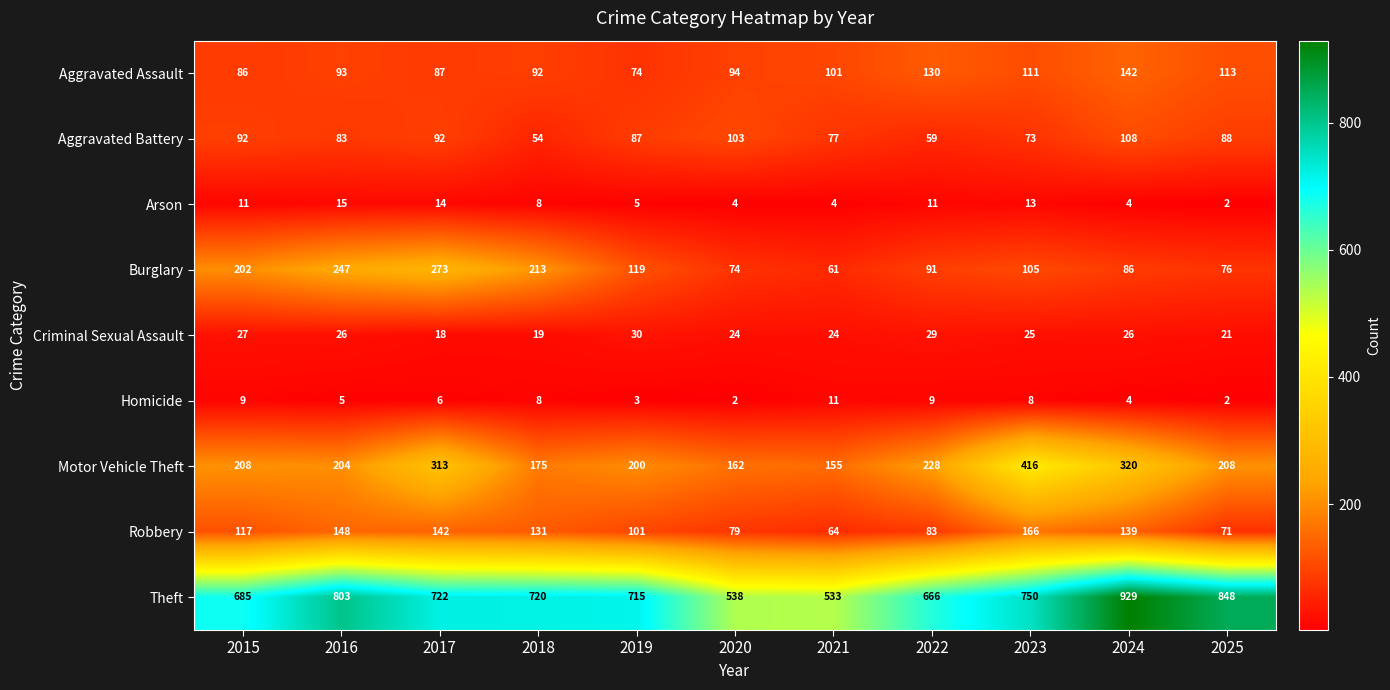

What is the difference between the second highest and minimum values in the Homicide series?

7